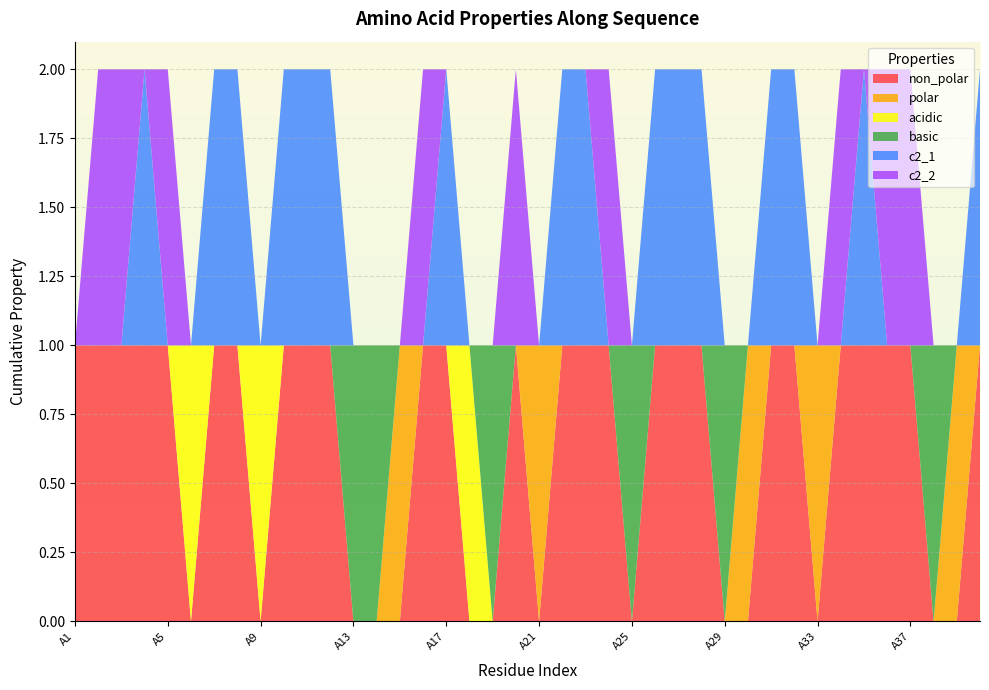

Reading left to right, extract all data points from this chart.

non_polar: 1	1	1	1	1	0	1	1	0	1	1	1	0	0	0	1	1	0	0	1	0	1	1	1	0	1	1	1	0	0	1	1	0	1	1	1	1	0	0	1
polar: 0	0	0	0	0	0	0	0	0	0	0	0	0	0	1	0	0	0	0	0	1	0	0	0	0	0	0	0	0	1	0	0	1	0	0	0	0	0	1	0
acidic: 0	0	0	0	0	1	0	0	1	0	0	0	0	0	0	0	0	1	0	0	0	0	0	0	0	0	0	0	0	0	0	0	0	0	0	0	0	0	0	0
basic: 0	0	0	0	0	0	0	0	0	0	0	0	1	1	0	0	0	0	1	0	0	0	0	0	1	0	0	0	1	0	0	0	0	0	0	0	0	1	0	0
c2_1: 0	0	0	1	0	0	1	1	0	1	1	1	0	0	0	0	1	0	0	0	0	1	1	0	0	1	1	1	0	0	1	1	0	0	1	0	0	0	0	1
c2_2: 0	1	1	0	1	0	0	0	0	0	0	0	0	0	0	1	0	0	0	1	0	0	0	1	0	0	0	0	0	0	0	0	0	1	0	1	1	0	0	0